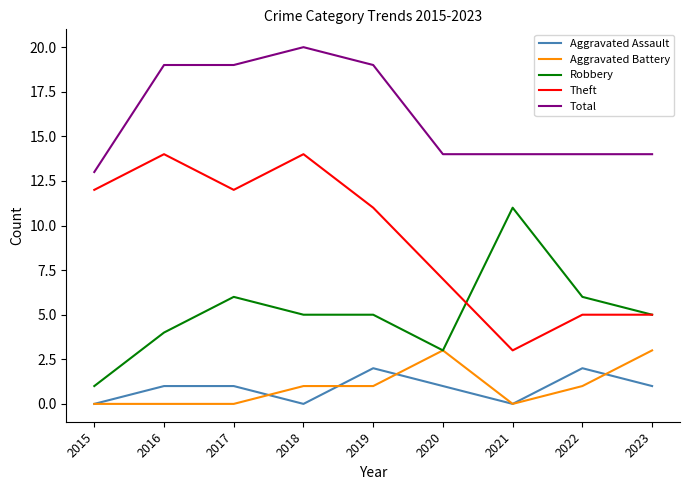

At which category does Theft reach its first local valley?

2017